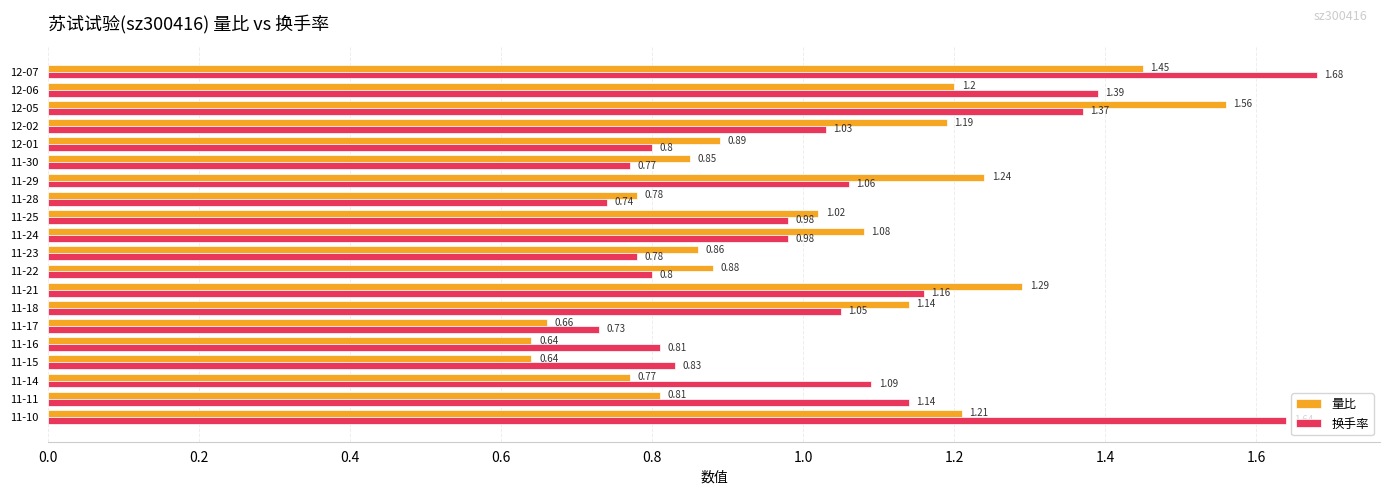

What is the sum of the 量比 values at 11-24 and 11-25?

2.1